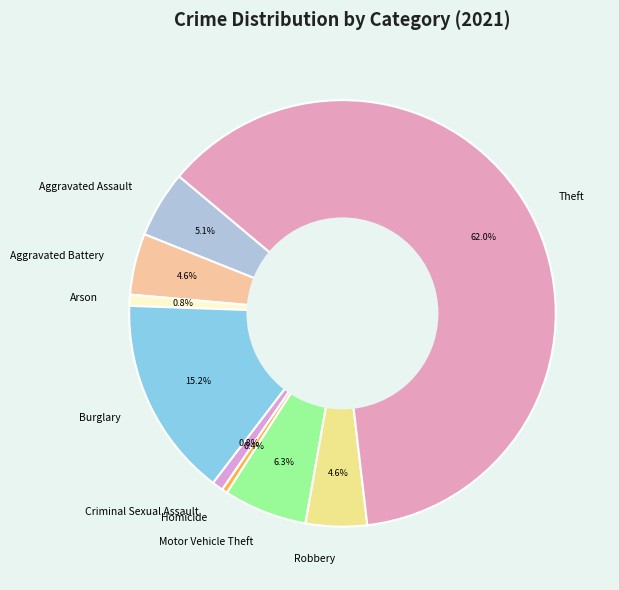

Does Theft represent more than half of the total?

Yes